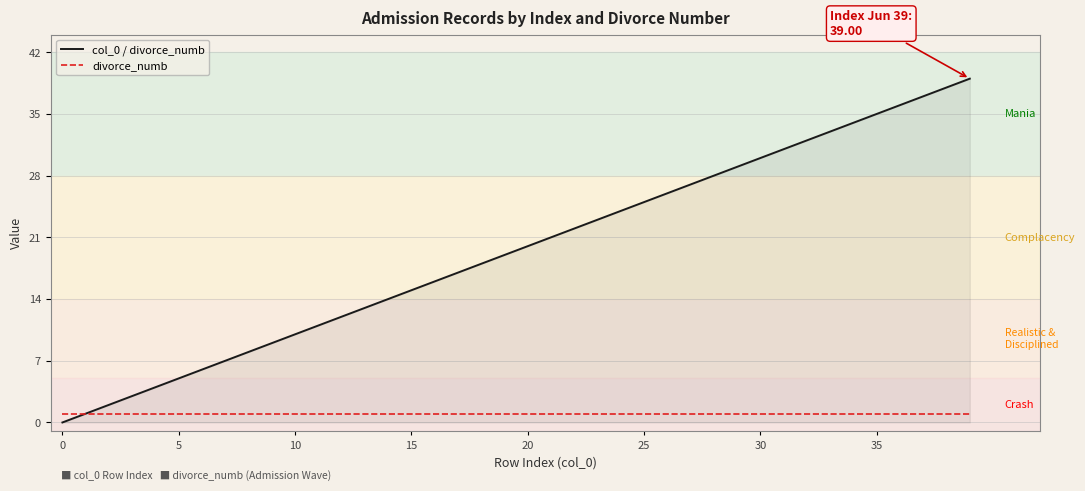

Reading right to left, what are all the values shown in this chart?

col_0 / divorce_numb: 39	38	37	36	35	34	33	32	31	30	29	28	27	26	25	24	23	22	21	20	19	18	17	16	15	14	13	12	11	10	9	8	7	6	5	4	3	2	1	0
divorce_numb: 1	1	1	1	1	1	1	1	1	1	1	1	1	1	1	1	1	1	1	1	1	1	1	1	1	1	1	1	1	1	1	1	1	1	1	1	1	1	1	1